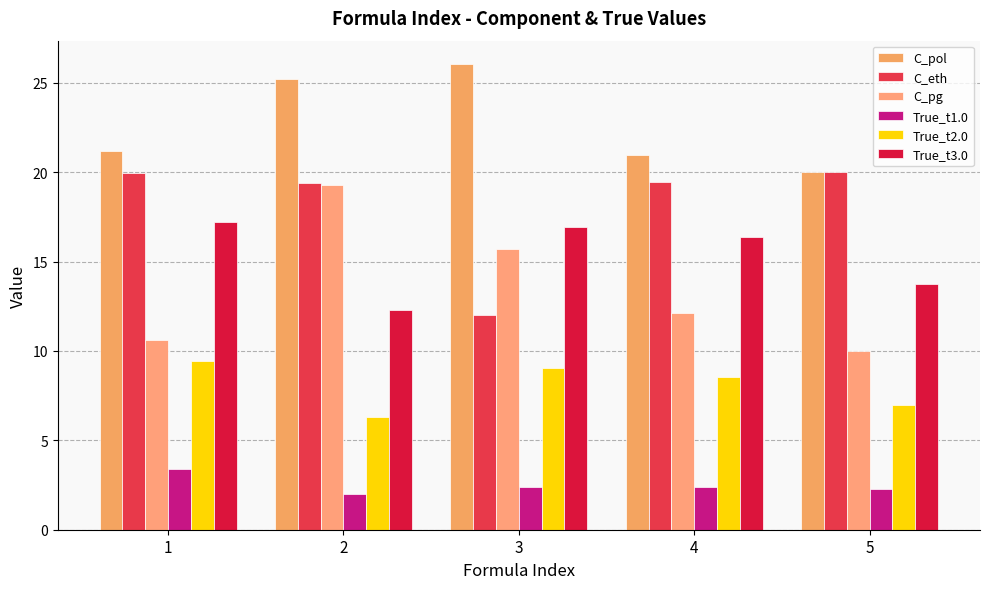

List the labels in order of True_t2.0 value, smallest first.

2, 5, 4, 3, 1